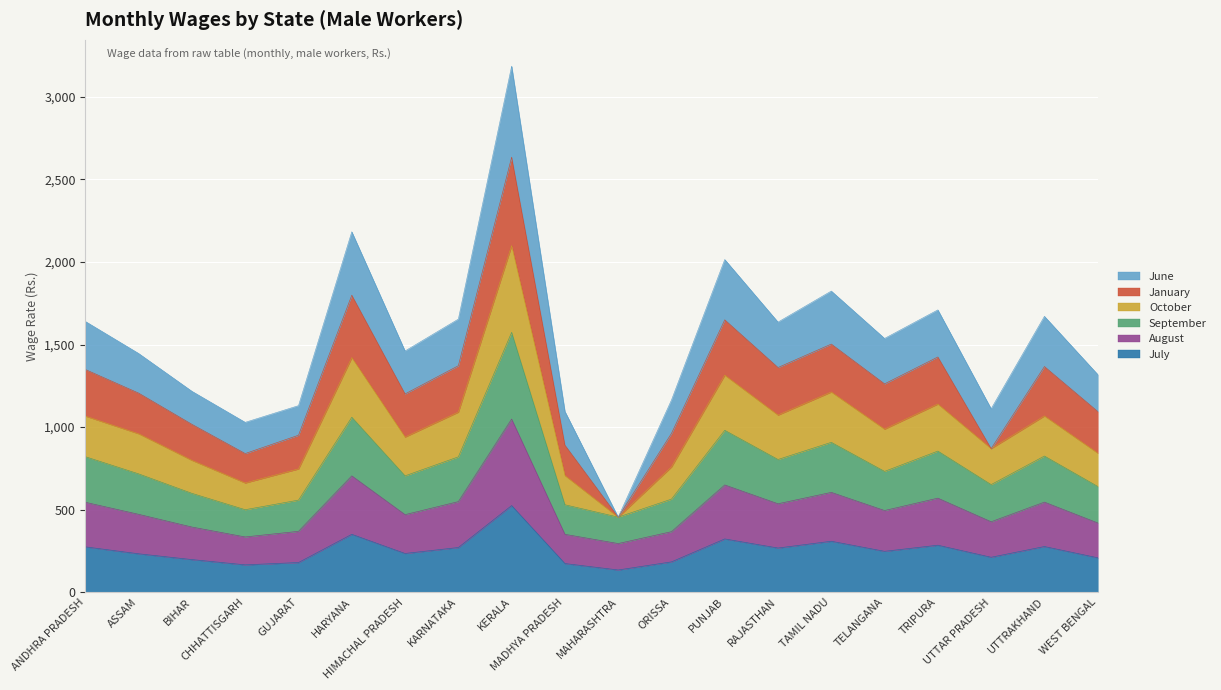

Is it true that July equals 480 at RAJASTHAN?

False